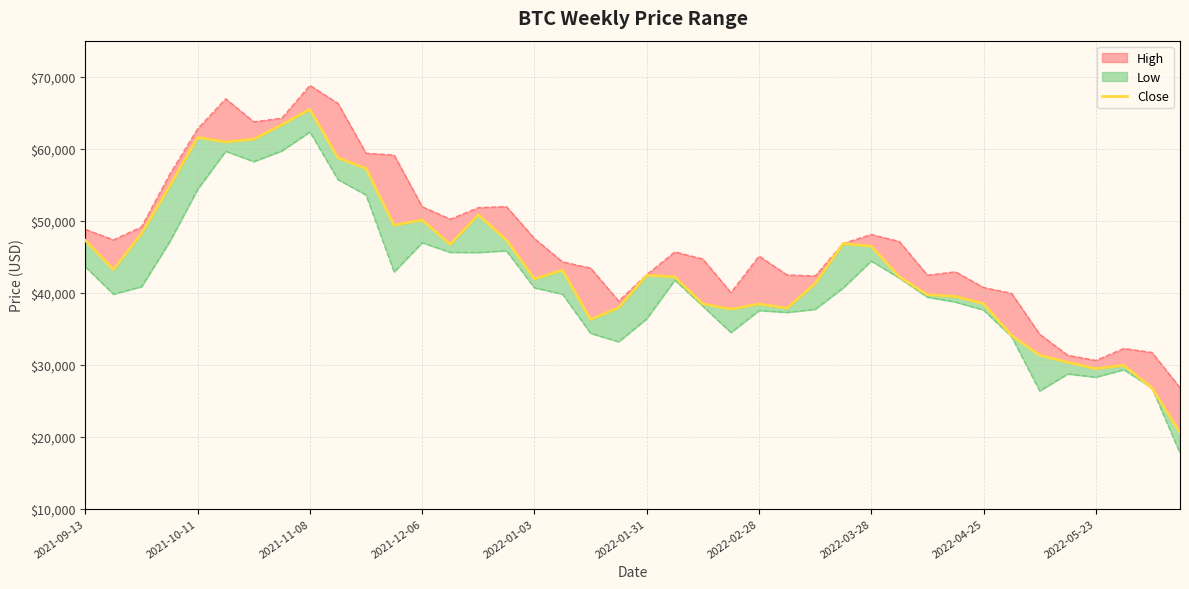

What is the sum of the values at 28 and 29?

88661.2